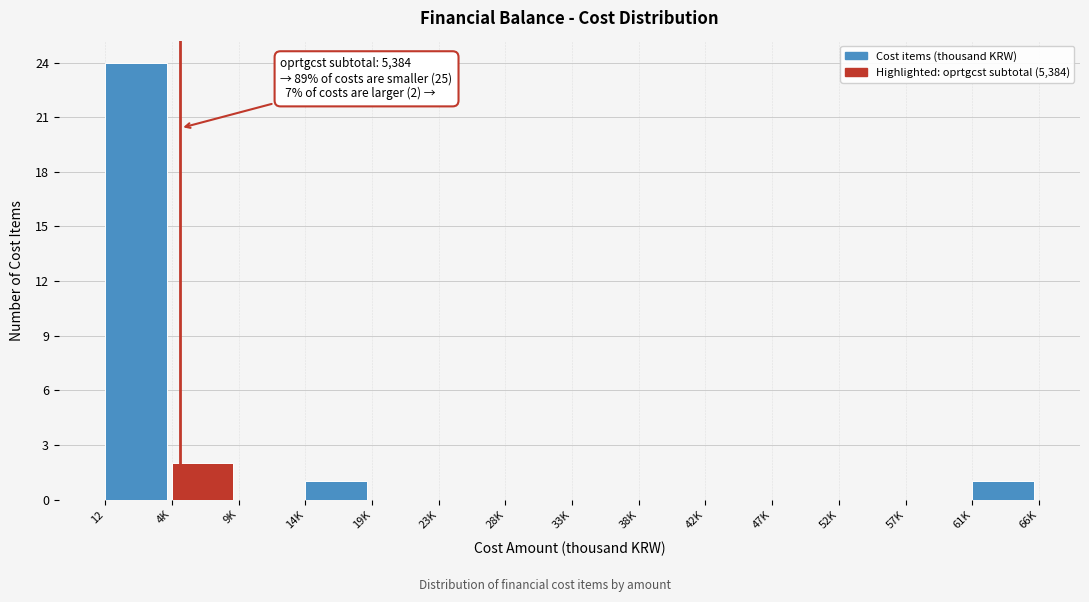

Reading left to right, list all the values displayed in this chart.

12=24	4K=2	9K=0	14K=1	19K=0	23K=0	28K=0	33K=0	38K=0	42K=0	47K=0	52K=0	57K=0	61K=1